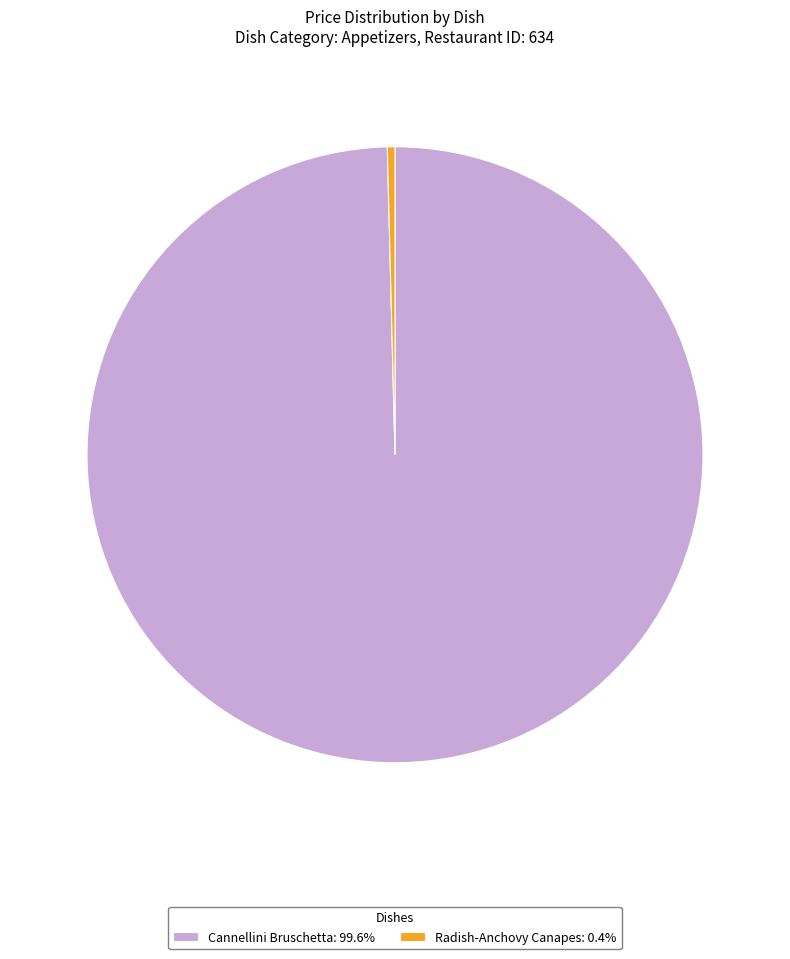

The Radish-Anchovy Canapes slice represents 0% of the pie. True or false?

True